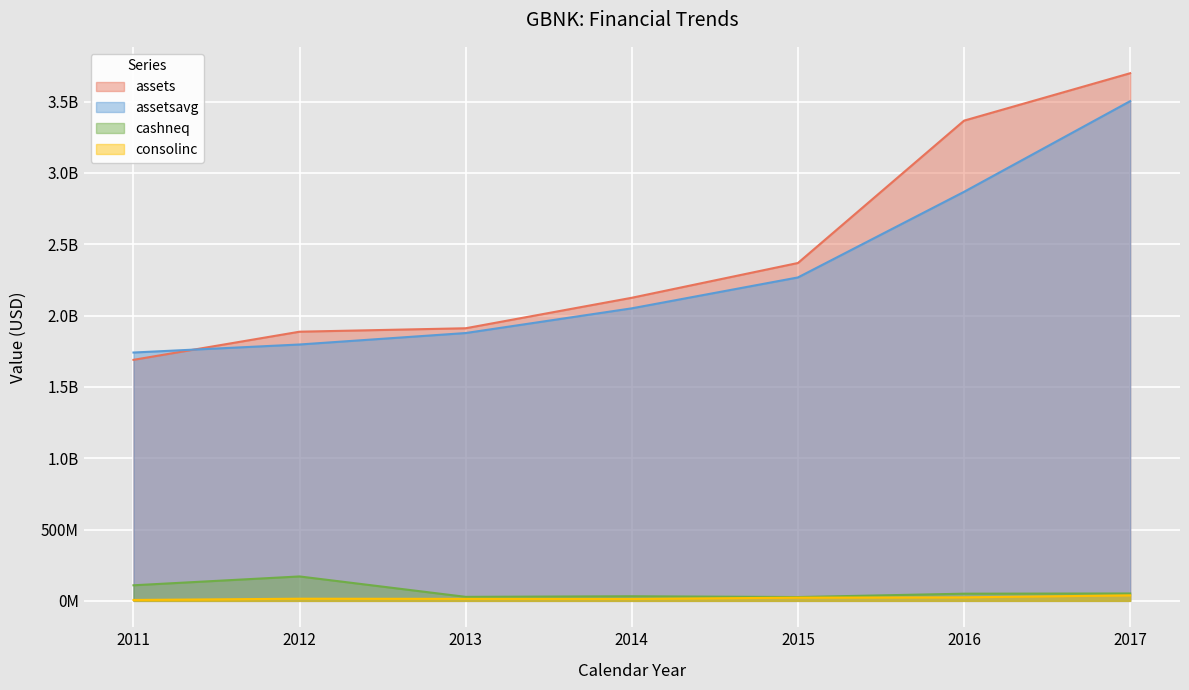

True or false: assets has more than 1 points higher than both neighbors.

False